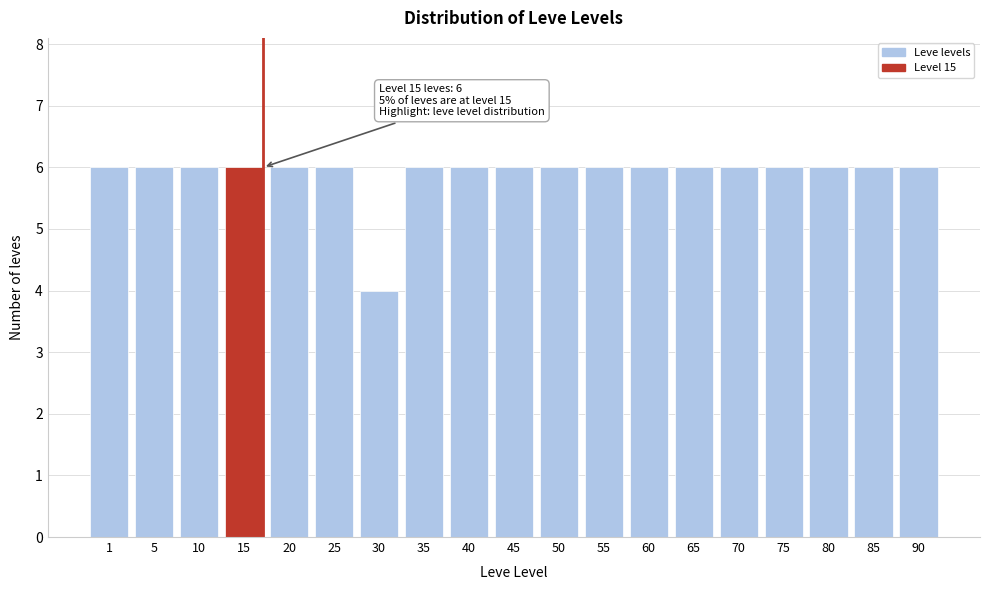

Reading left to right, what are all the values shown in this chart?

1=6	5=6	10=6	15=6	20=6	25=6	30=4	35=6	40=6	45=6	50=6	55=6	60=6	65=6	70=6	75=6	80=6	85=6	90=6